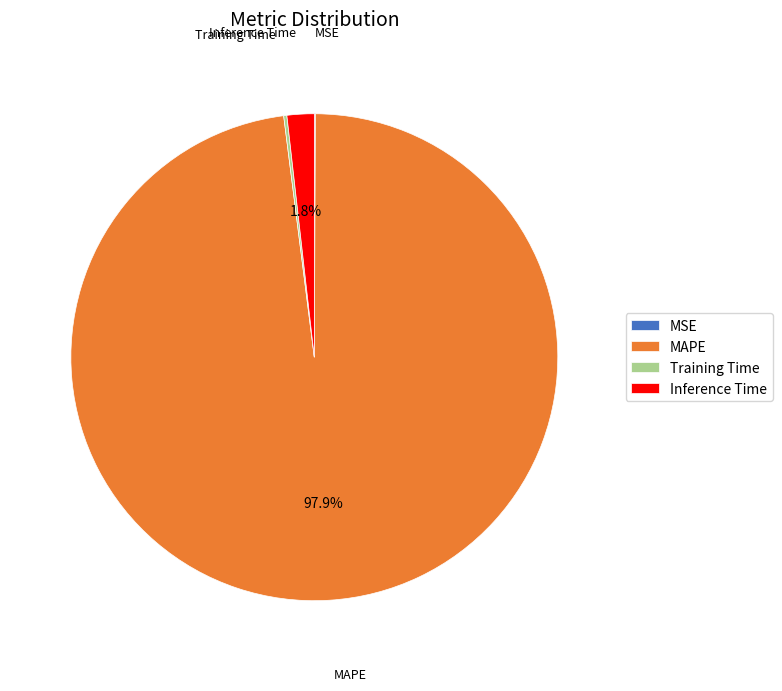

Is there a majority slice in this chart?

Yes